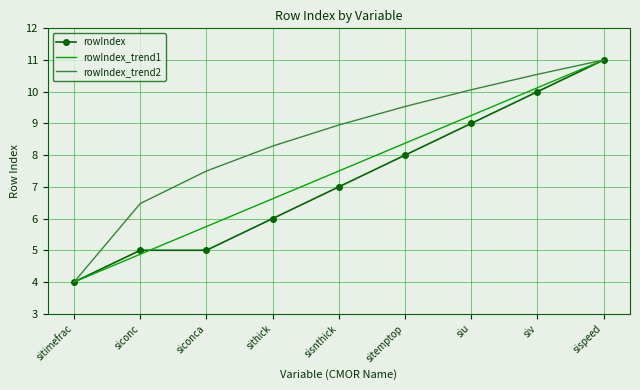

At how many categories does at least one series exceed 6?

8